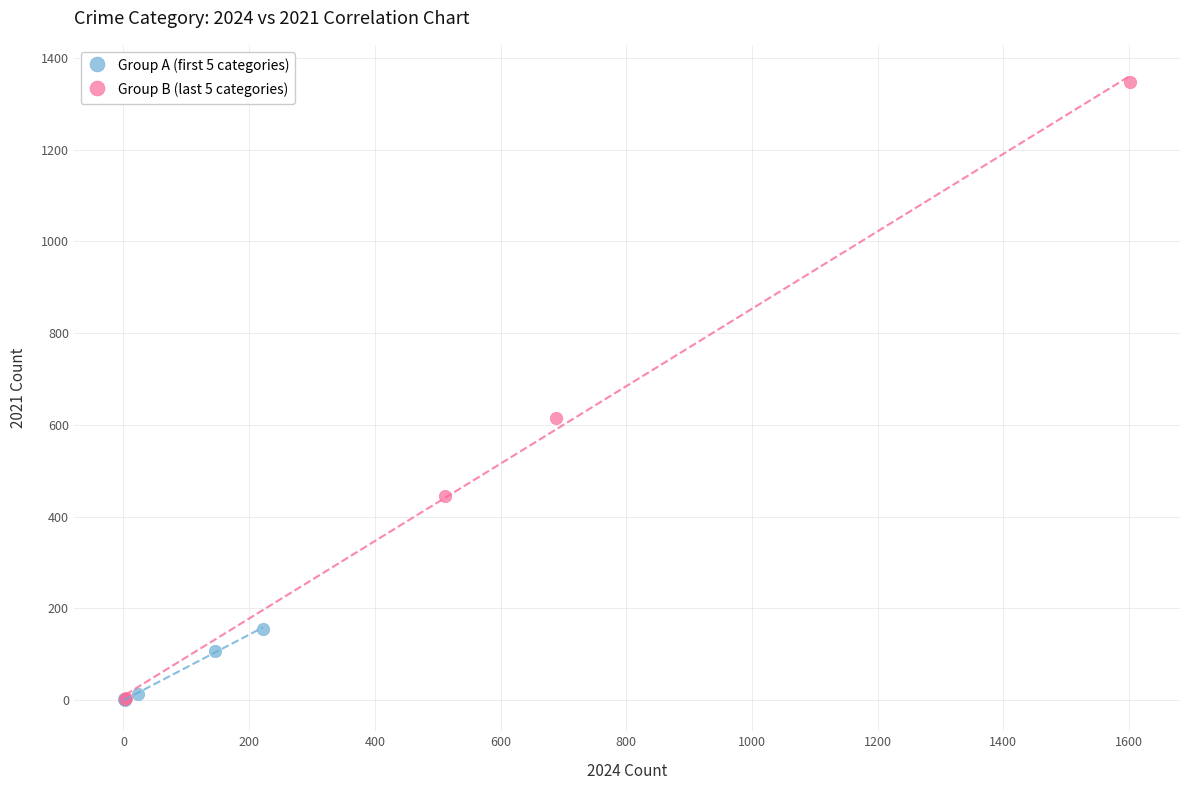

What are all the series names shown in the legend?

Group A (first 5 categories), Group B (last 5 categories)